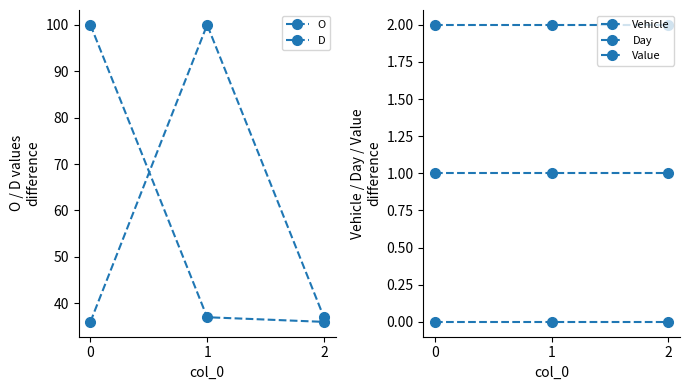

How many data points in D are less than 37?

1